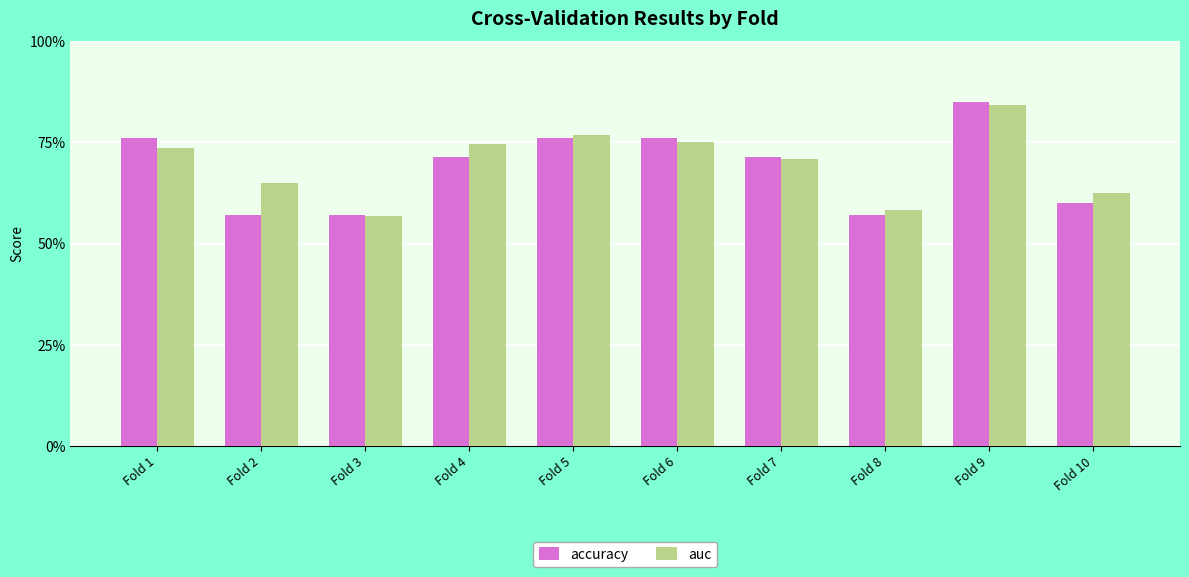

The value of auc at Fold 1 is 0.4. True or false?

False